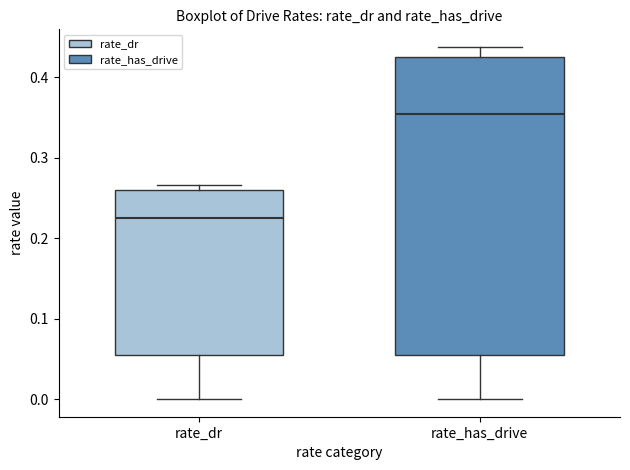

Which box is the tallest, from its lower edge to its upper edge?

rate_has_drive